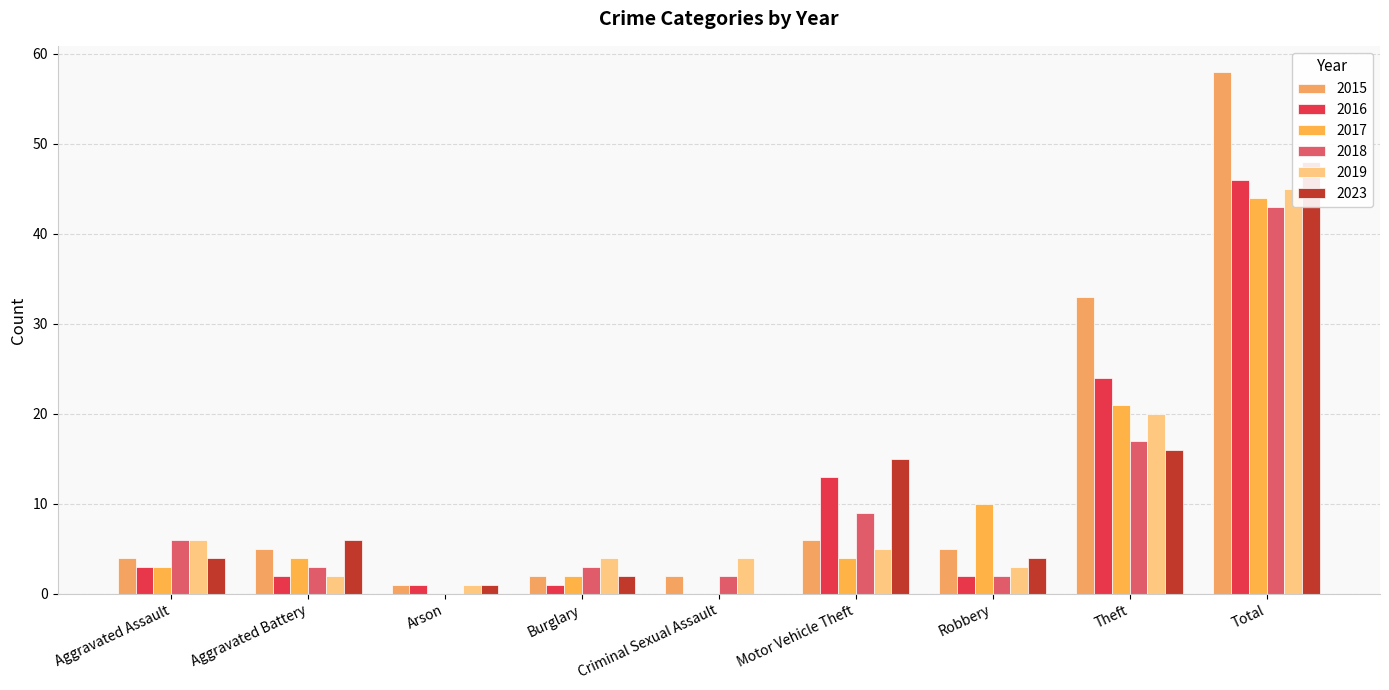

At which label does 2018 reach its minimum?

Arson